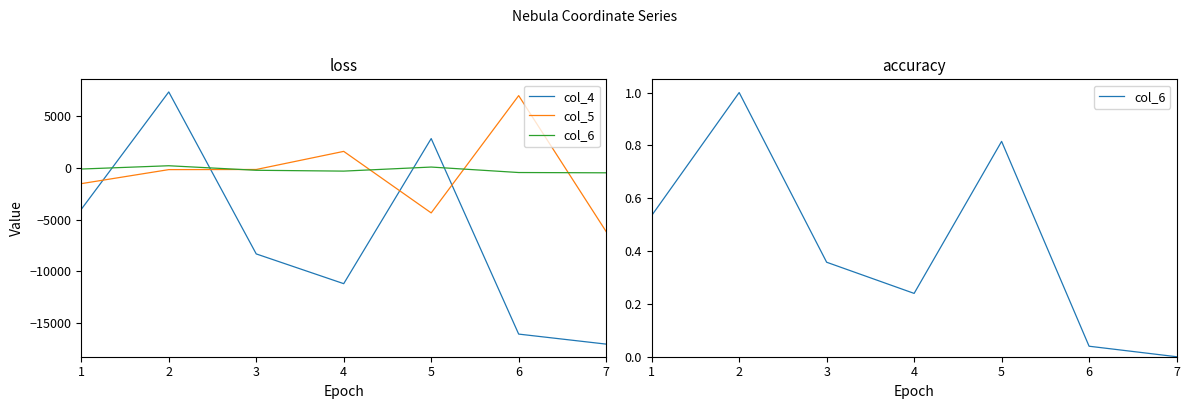

What is the sum of the col_6 values at 2 and 3?

1.4